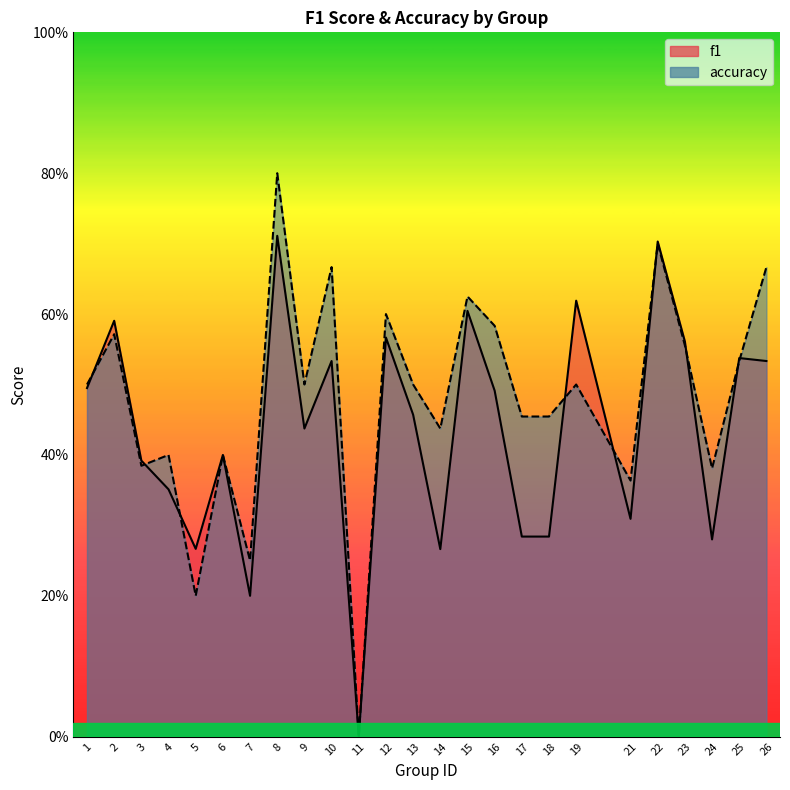

Where is the first local minimum for accuracy?

3